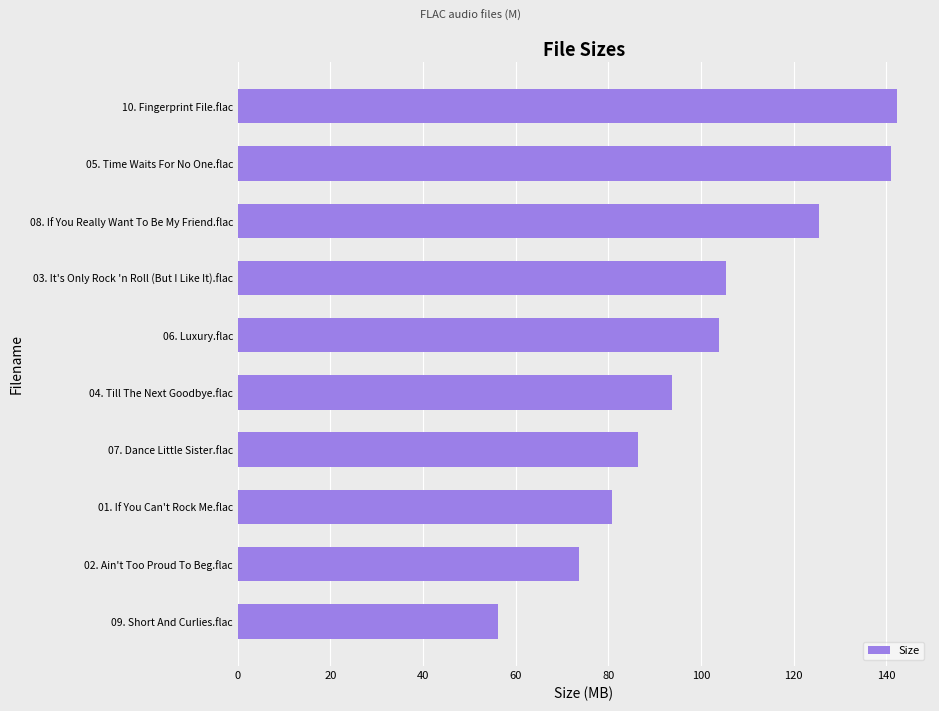

Rank the categories by value from lowest to highest.

09. Short And Curlies.flac, 02. Ain't Too Proud To Beg.flac, 01. If You Can't Rock Me.flac, 07. Dance Little Sister.flac, 04. Till The Next Goodbye.flac, 06. Luxury.flac, 03. It's Only Rock 'n Roll (But I Like It).flac, 08. If You Really Want To Be My Friend.flac, 05. Time Waits For No One.flac, 10. Fingerprint File.flac